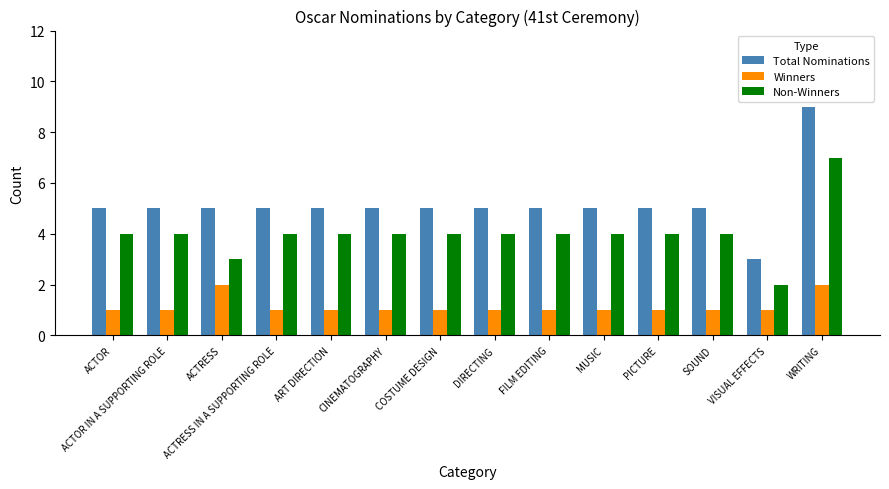

At which category is the sum across all series the highest?

WRITING